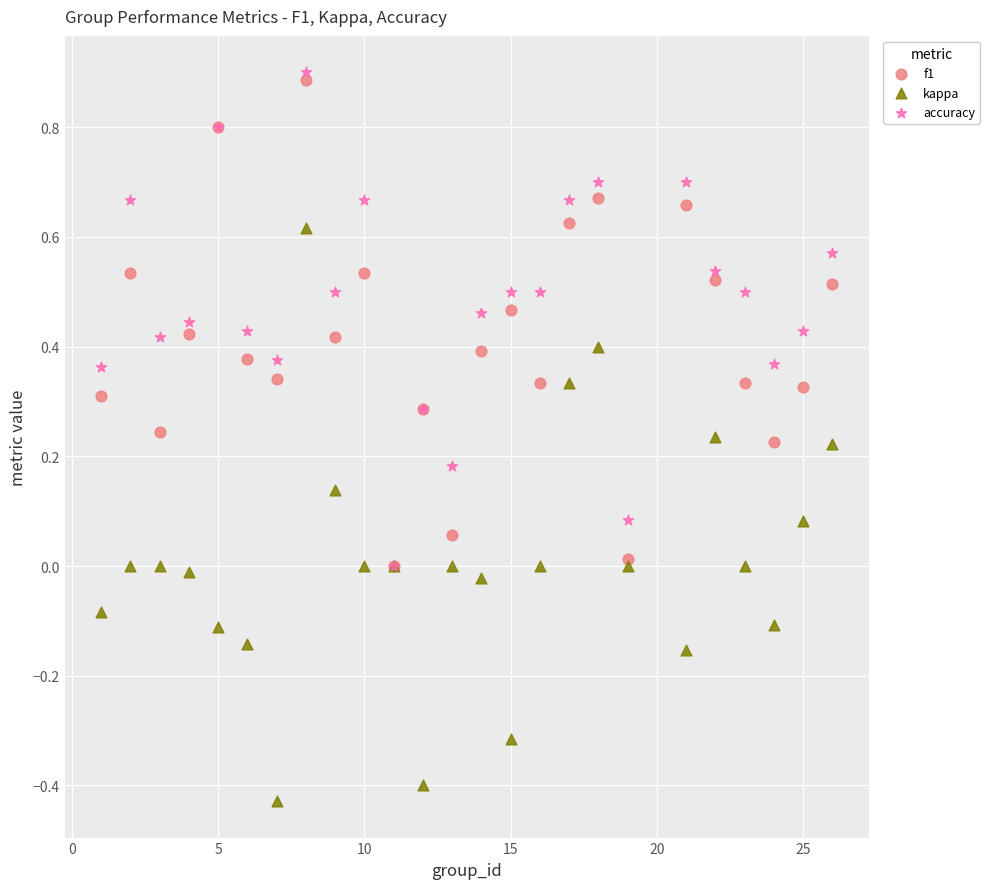

Which series reaches the maximum Y coordinate?

accuracy